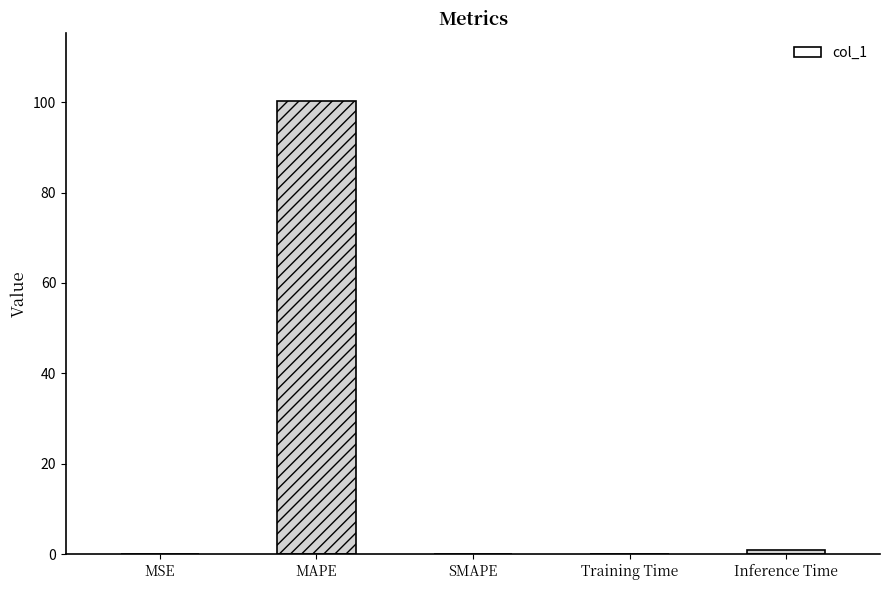

What is the sum of all values?

101.2